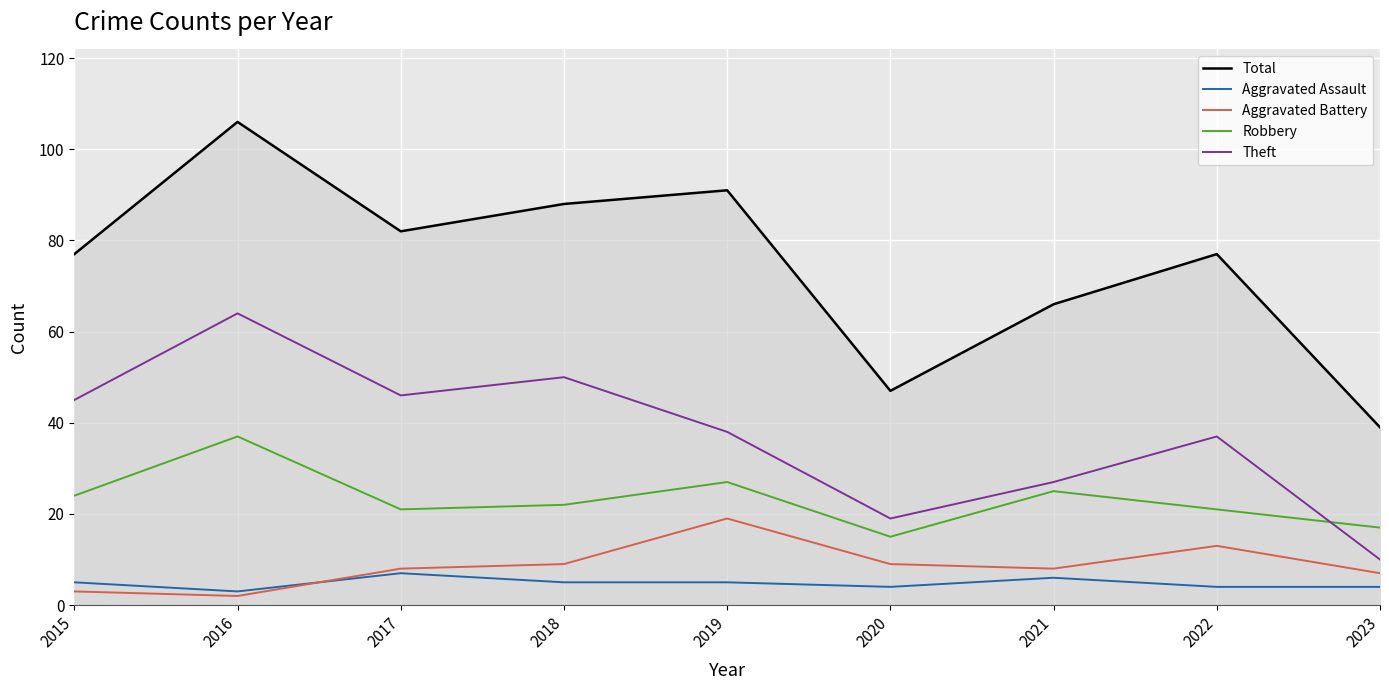

What is the spread (max minus min) of values at 2020?

43